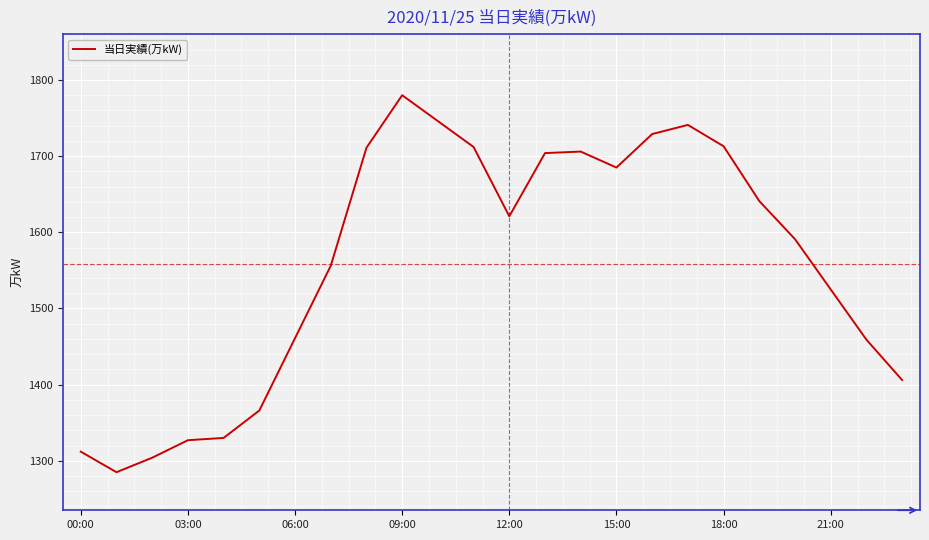

Does the chart display data point markers on the line(s)?

No